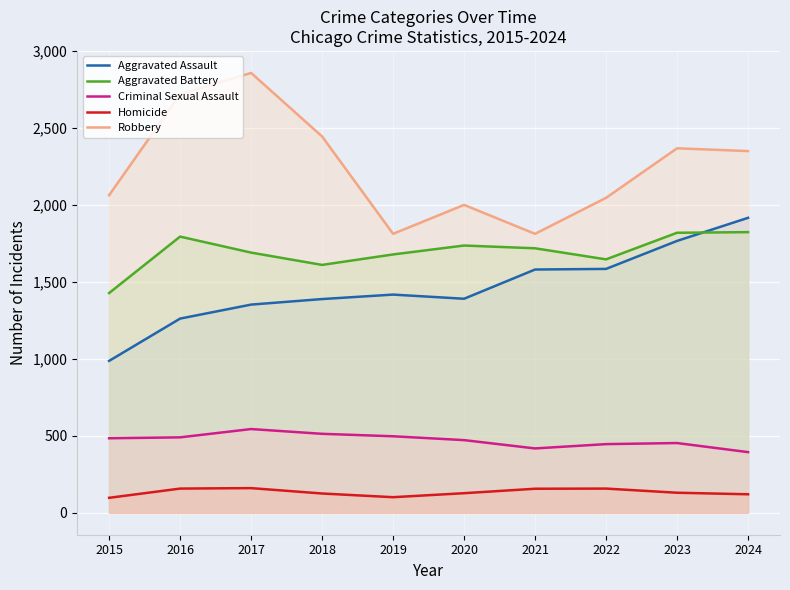

What are all the series names shown in the legend?

Aggravated Assault, Aggravated Battery, Criminal Sexual Assault, Homicide, Robbery